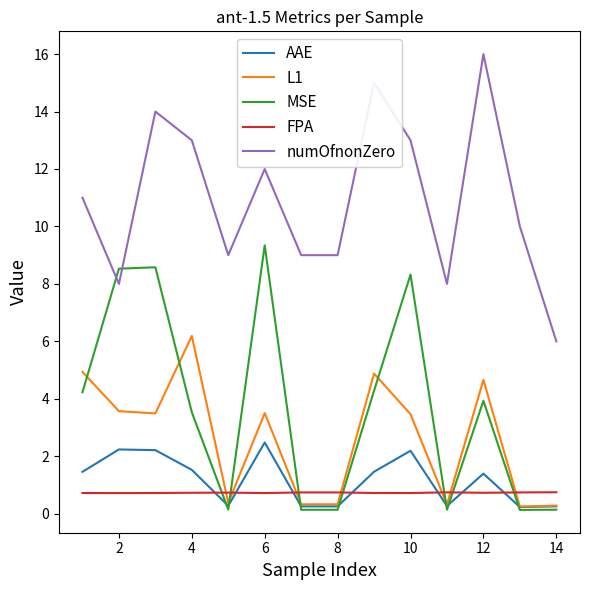

How many distinct data groups are displayed?

5